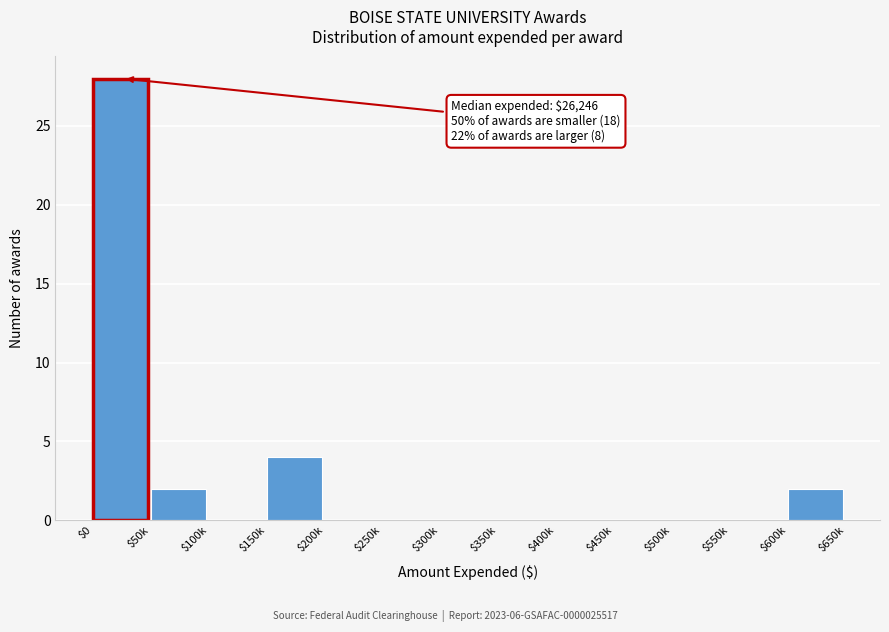

The value at $400k is -13. True or false?

False